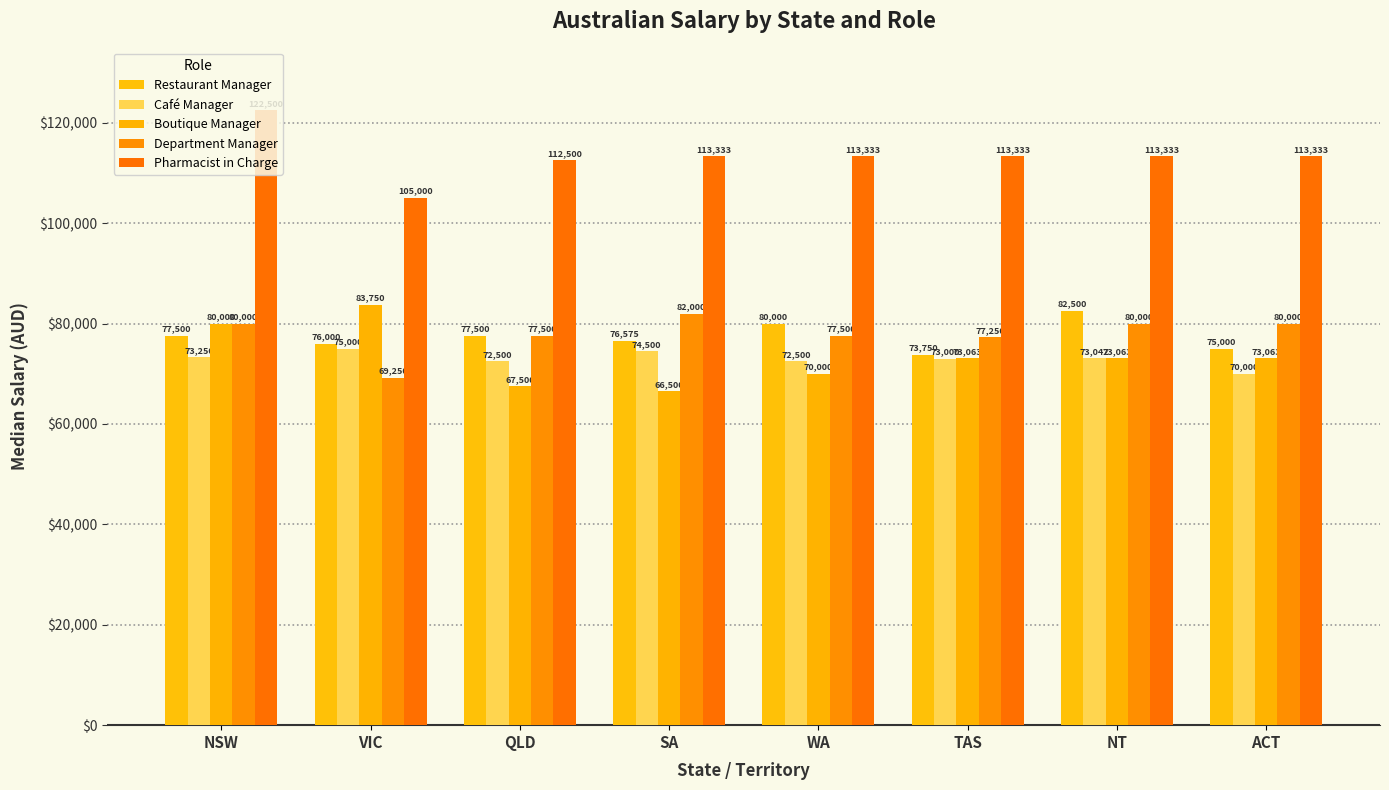

What is the greatest value displayed?

122500